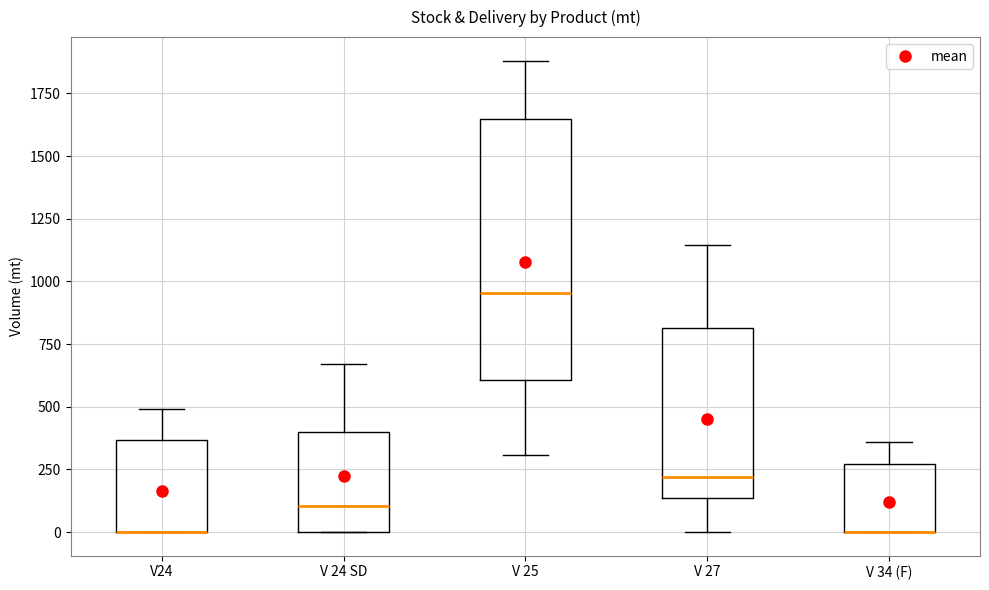

Which box is the tallest, from its lower edge to its upper edge?

V 25